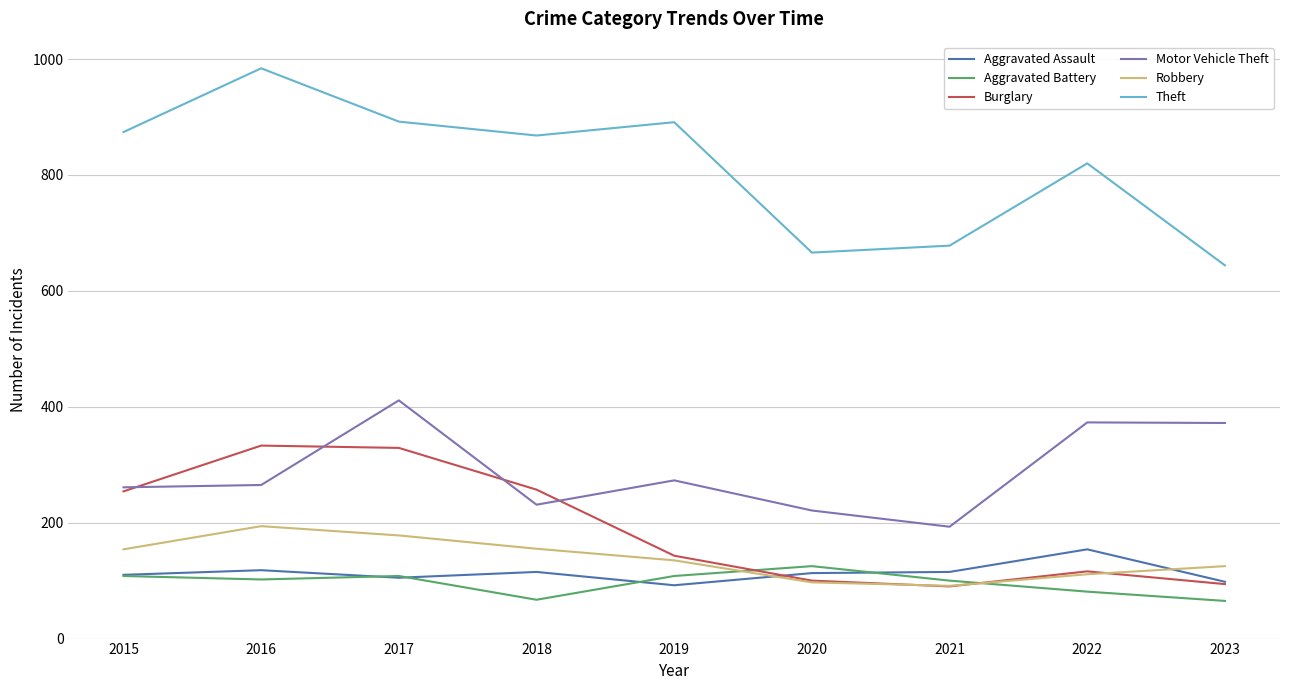

Which series changed the most between 2019 and 2023?

Theft